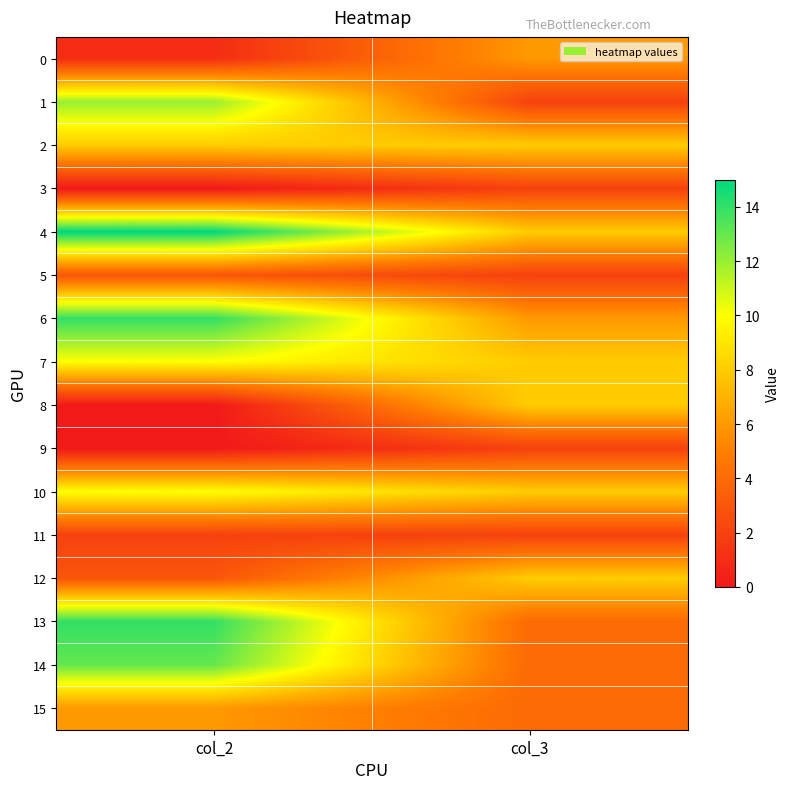

Rank the series at col_2 from lowest to highest value.

3, 8, 9, 0, 11, 5, 12, 15, 2, 7, 10, 1, 14, 6, 13, 4